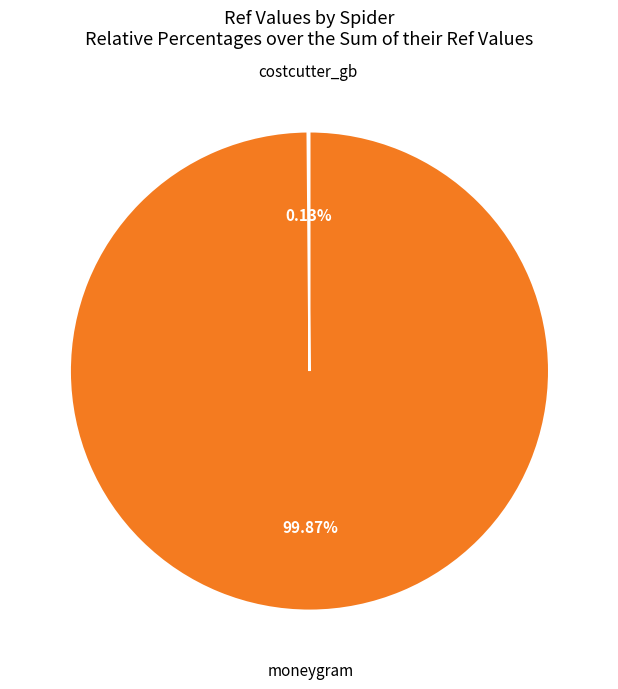

Does any single category account for the majority?

Yes